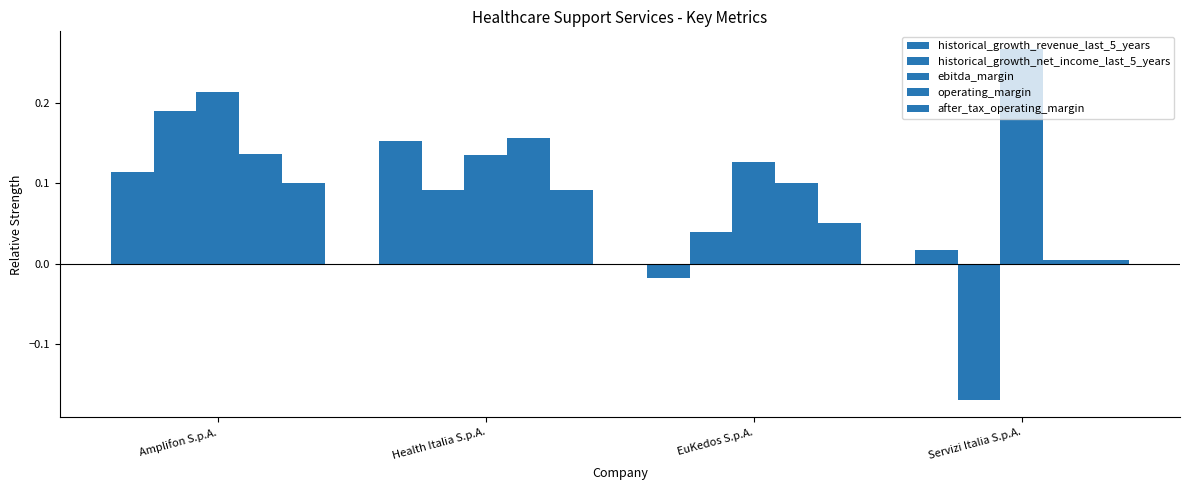

Rank the categories by after_tax_operating_margin value from lowest to highest.

Servizi Italia S.p.A., EuKedos S.p.A., Health Italia S.p.A., Amplifon S.p.A.